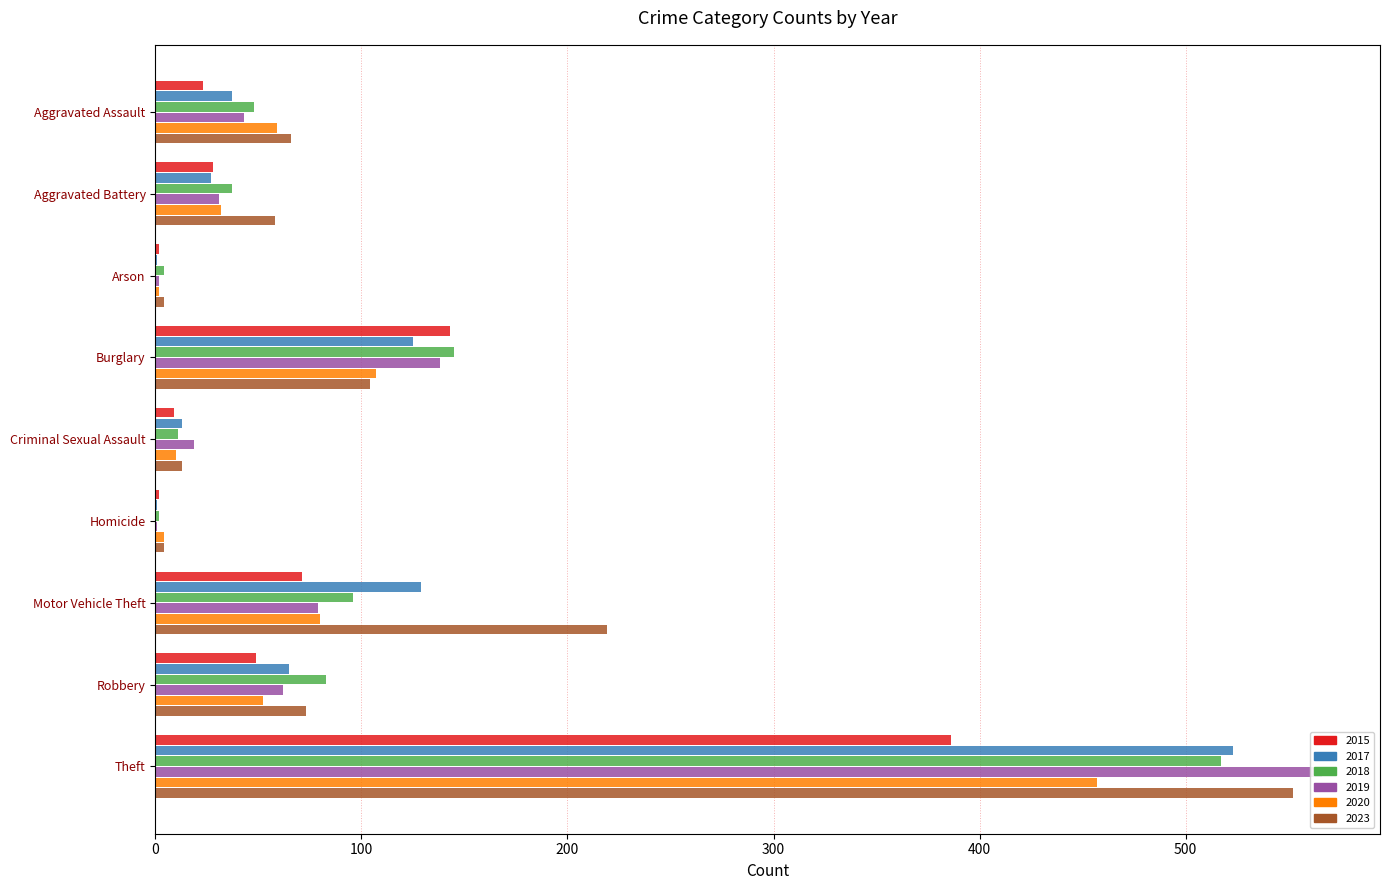

What is the approximate value of 2017 at Burglary?

125